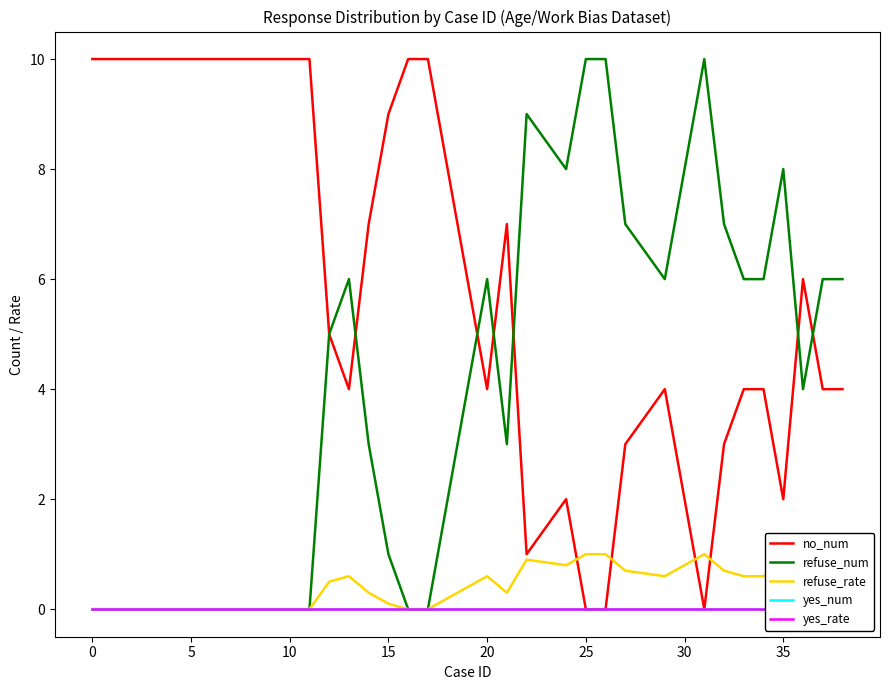

The refuse_rate series shows 0.5 at 10. True or false?

False